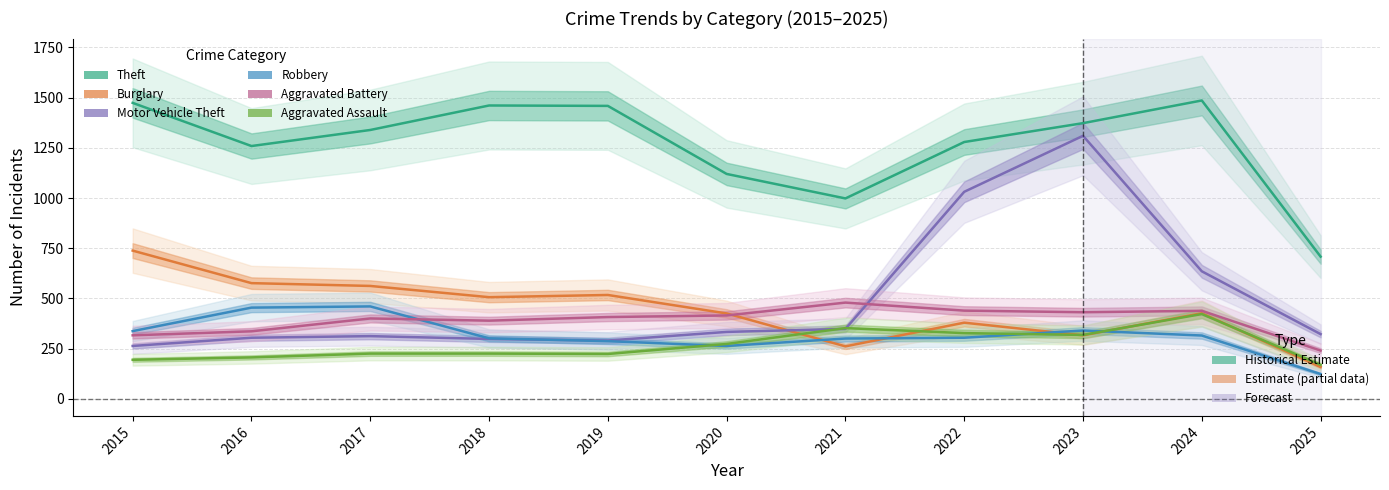

How many distinct data groups are displayed?

6